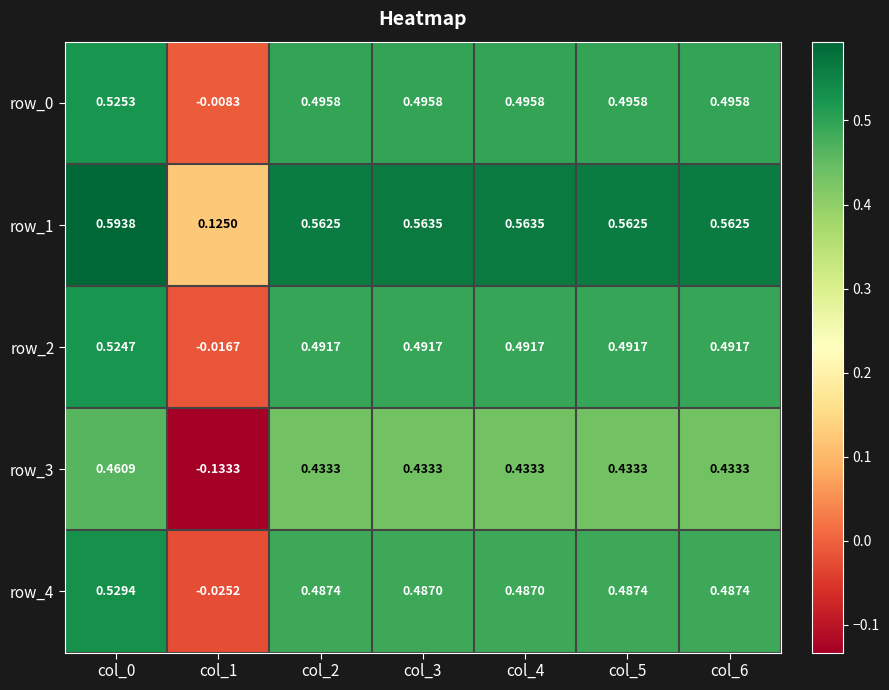

Is the value of row_4 at col_4 greater than the value of row_1 at col_3?

No